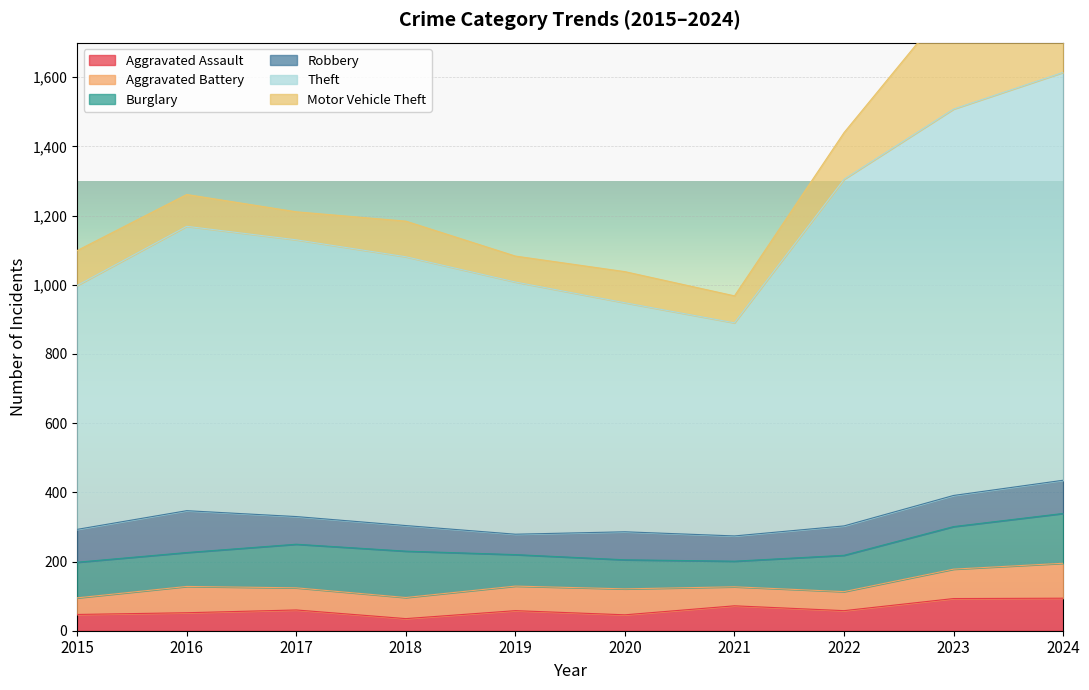

At which label is Theft closest to 897?

2016